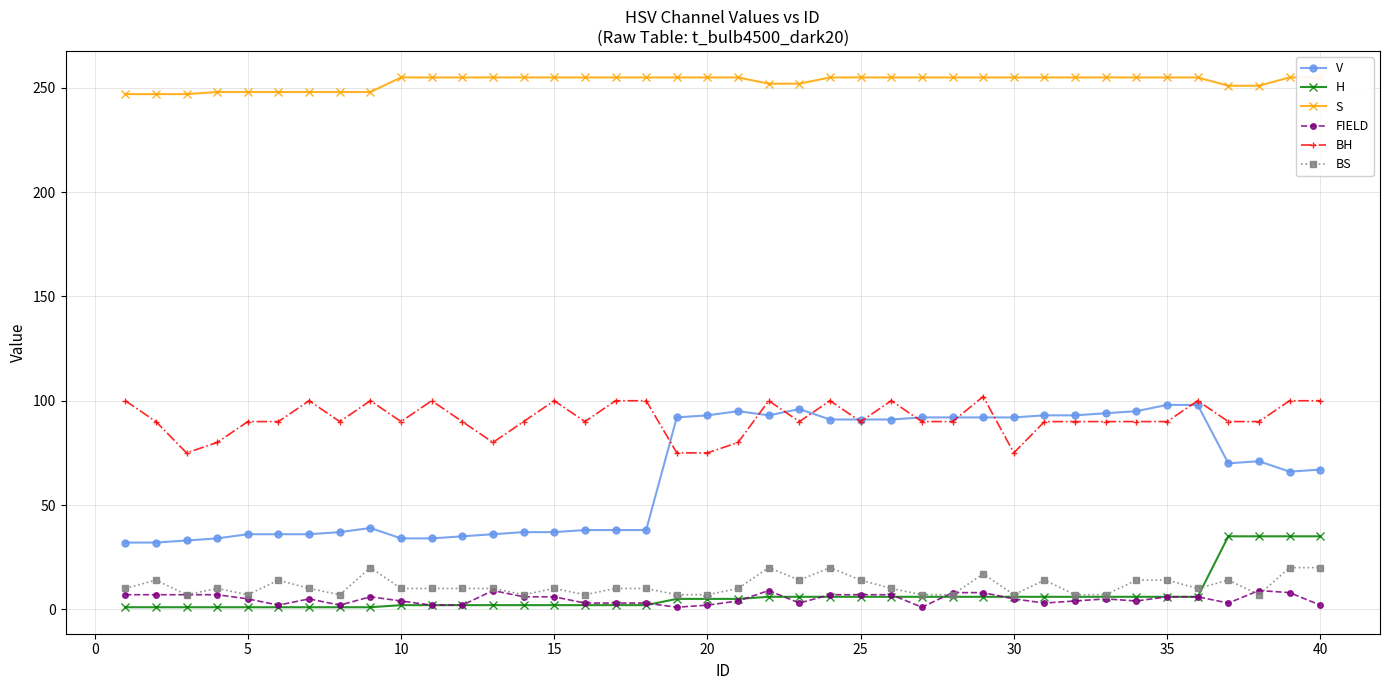

Reading left to right, what are all the values shown in this chart?

V: 32	32	33	34	36	36	36	37	39	34	34	35	36	37	37	38	38	38	92	93	95	93	96	91	91	91	92	92	92	92	93	93	94	95	98	98	70	71	66	67
H: 1	1	1	1	1	1	1	1	1	2	2	2	2	2	2	2	2	2	5	5	5	6	6	6	6	6	6	6	6	6	6	6	6	6	6	6	35	35	35	35
S: 247	247	247	248	248	248	248	248	248	255	255	255	255	255	255	255	255	255	255	255	255	252	252	255	255	255	255	255	255	255	255	255	255	255	255	255	251	251	255	255
FIELD: 7	7	7	7	5	2	5	2	6	4	2	2	9	6	6	3	3	3	1	2	4	9	3	7	7	7	1	8	8	5	3	4	5	4	6	6	3	9	8	2
BH: 100	90	75	80	90	90	100	90	100	90	100	90	80	90	100	90	100	100	75	75	80	100	90	100	90	100	90	90	102	75	90	90	90	90	90	100	90	90	100	100
BS: 10	14	7	10	7	14	10	7	20	10	10	10	10	7	10	7	10	10	7	7	10	20	14	20	14	10	7	7	17	7	14	7	7	14	14	10	14	7	20	20